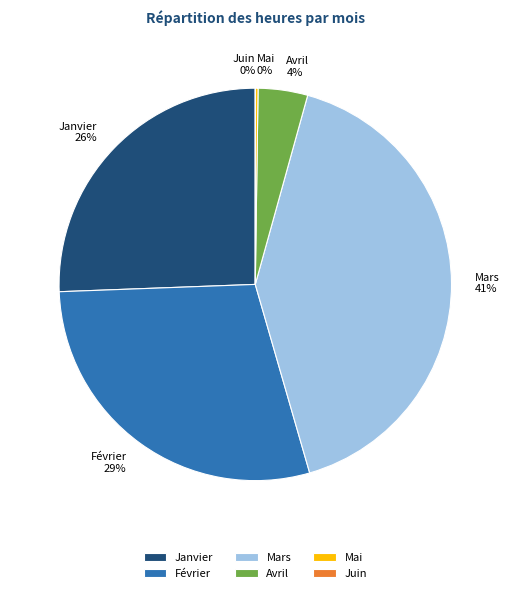

Is it true that Mars is 41% of the pie?

True